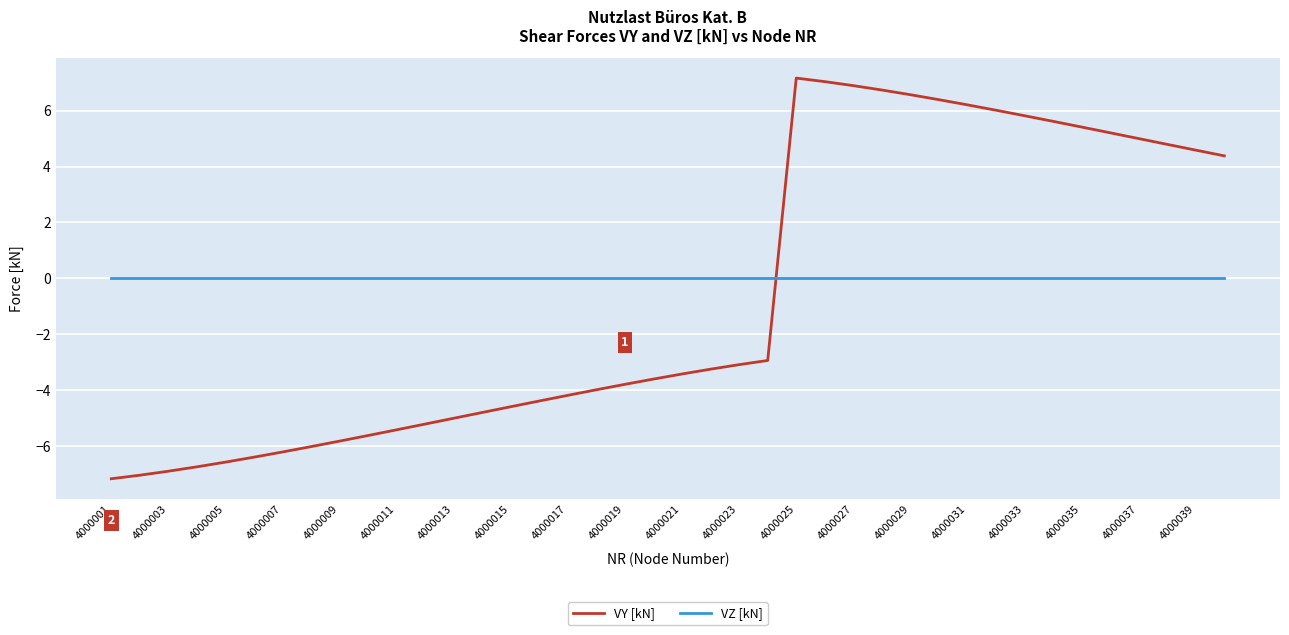

Which series has the largest total across all categories?

VZ [kN]